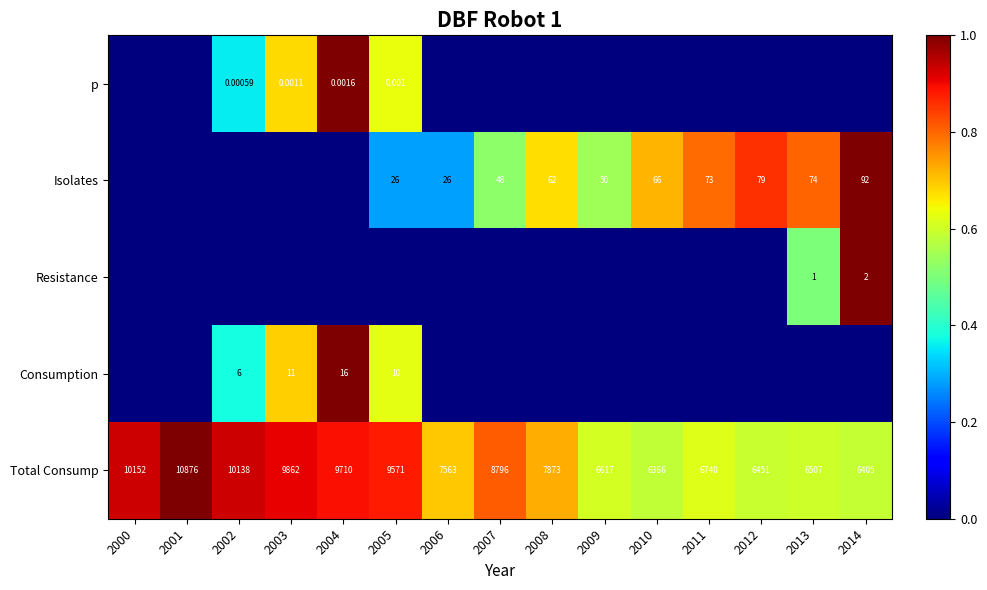

Where is p nearest to the value 0?

2000